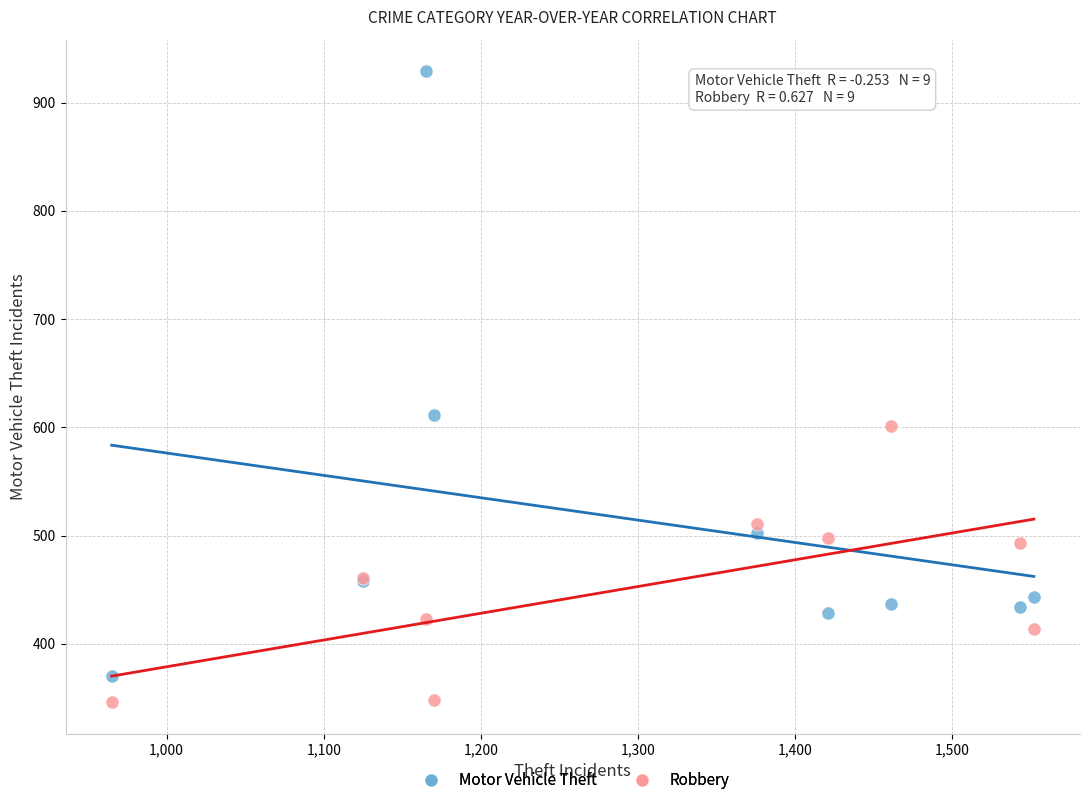

Across all series, what Y value is closest to 637?

611